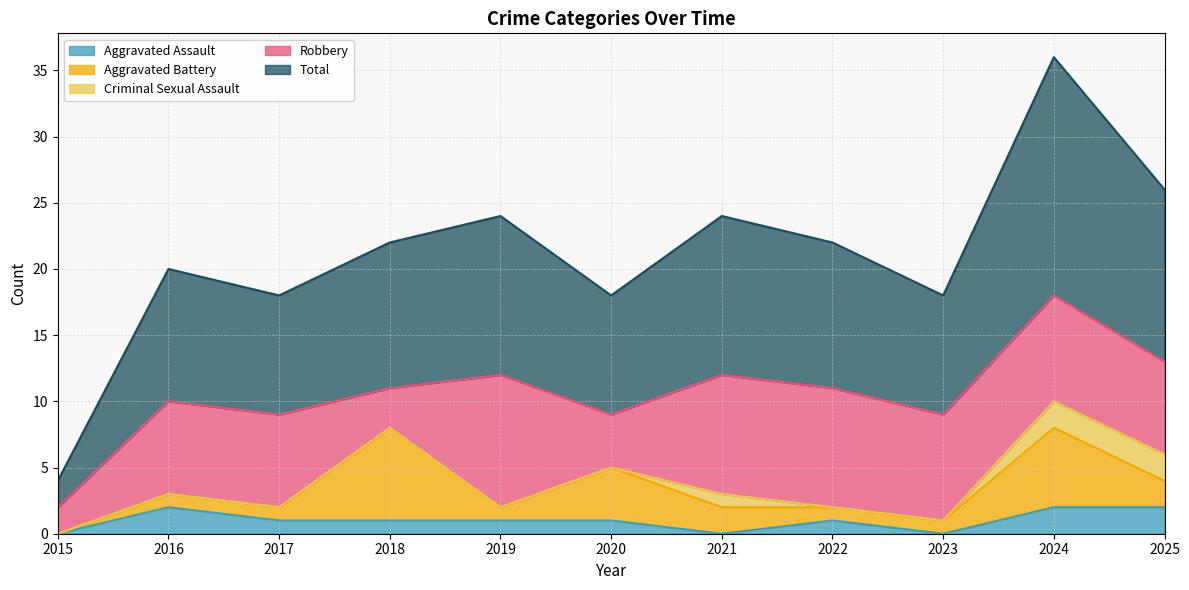

How many lines are shown in the chart?

5